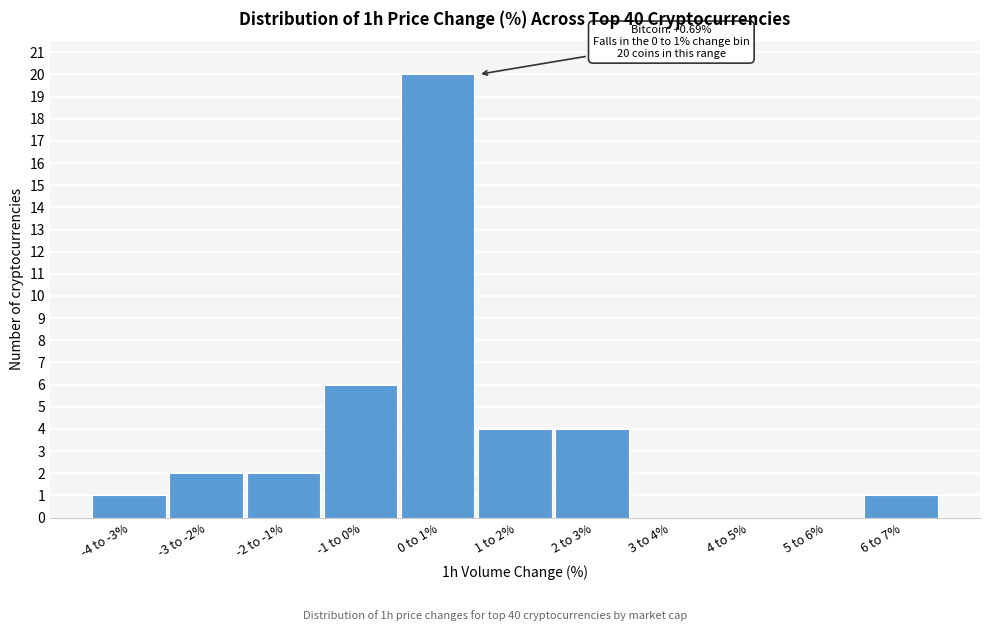

Reading left to right, what are all the values shown in this chart?

-4 to -3%=1	-3 to -2%=2	-2 to -1%=2	-1 to 0%=6	0 to 1%=20	1 to 2%=4	2 to 3%=4	3 to 4%=0	4 to 5%=0	5 to 6%=0	6 to 7%=1